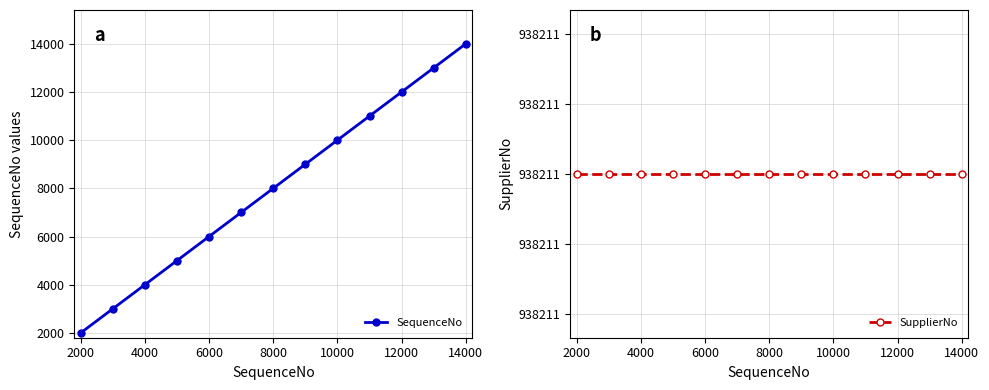

Which series has the largest range (max minus min)?

SequenceNo